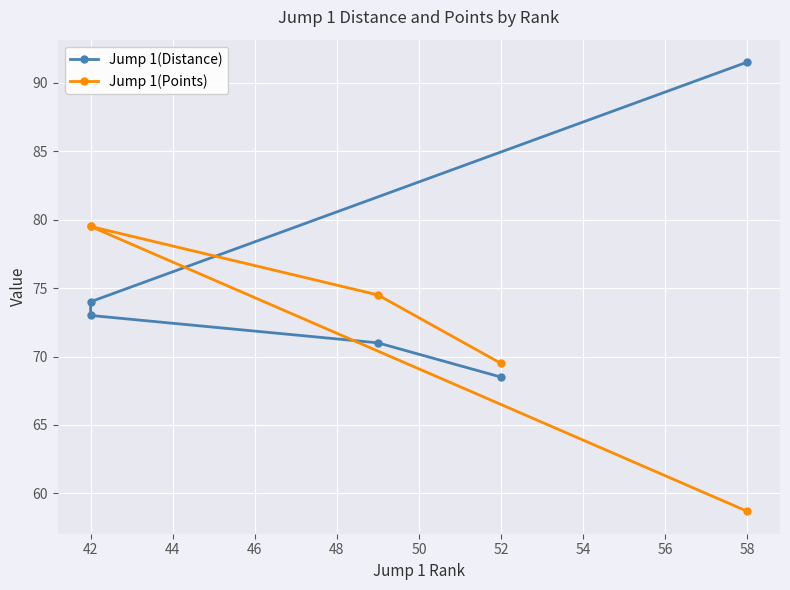

What are all the series names shown in the legend?

Jump 1(Distance), Jump 1(Points)